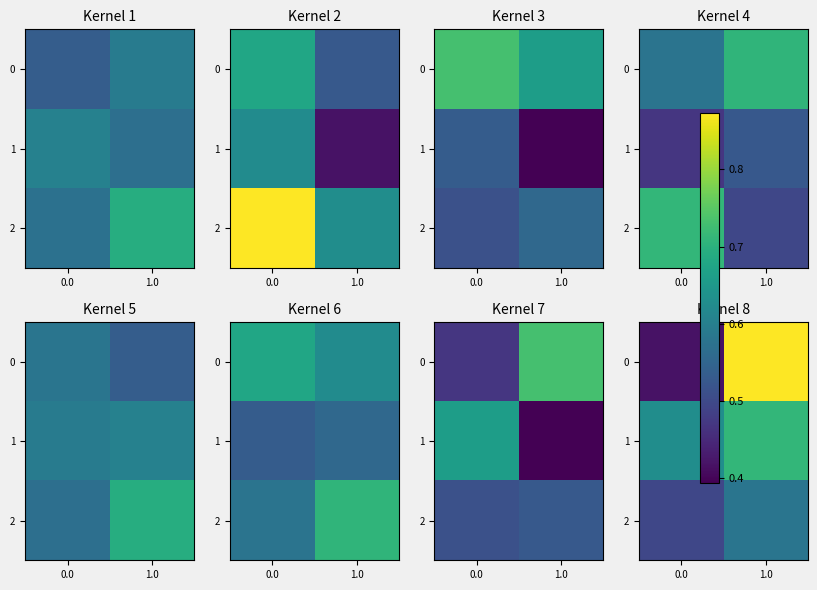

What is the difference between the 0 values at 0.0 and 1.0?

0.5